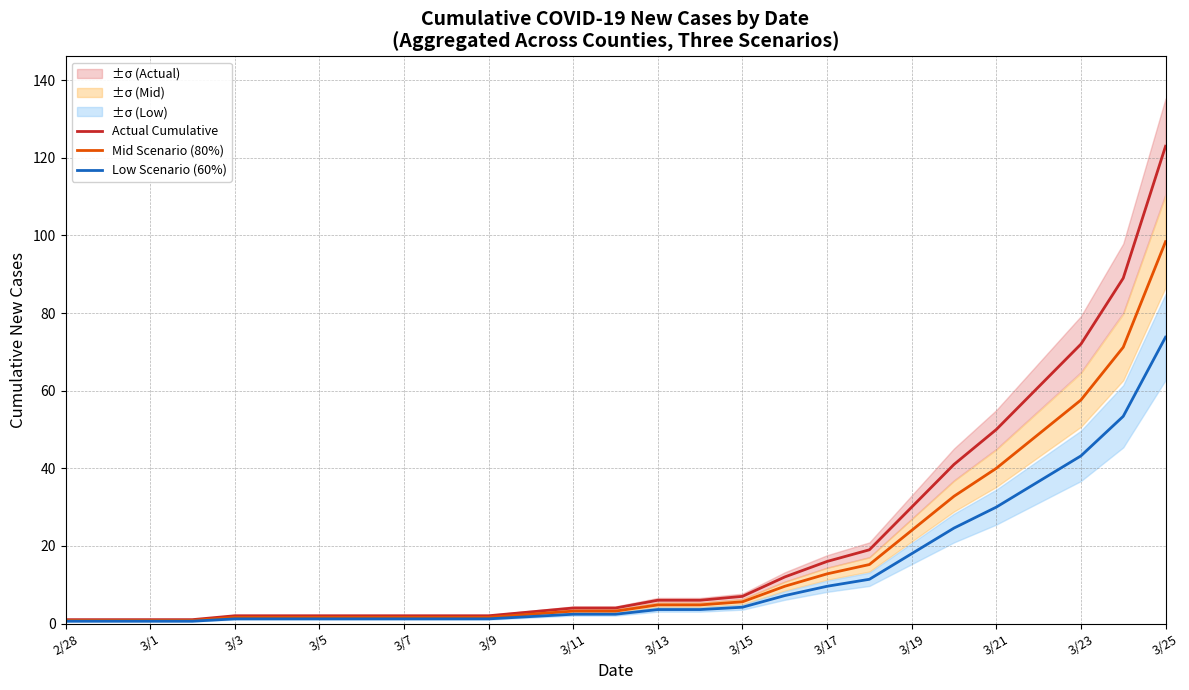

The Low Scenario (60%) series shows 4.2 at 3/15. True or false?

True